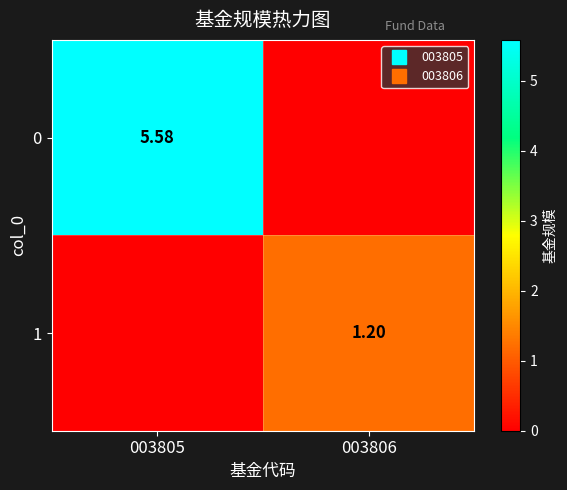

What is the sum of all 1 values?

1.2